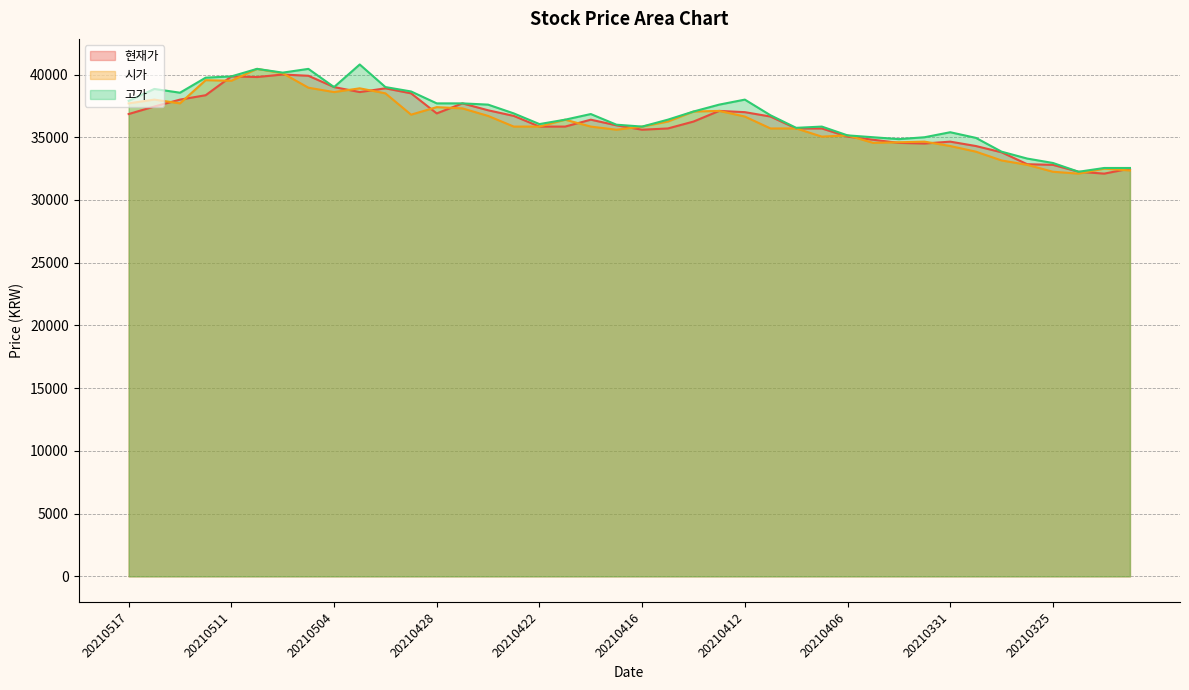

How many data points in 시가 are less than 36250?

20